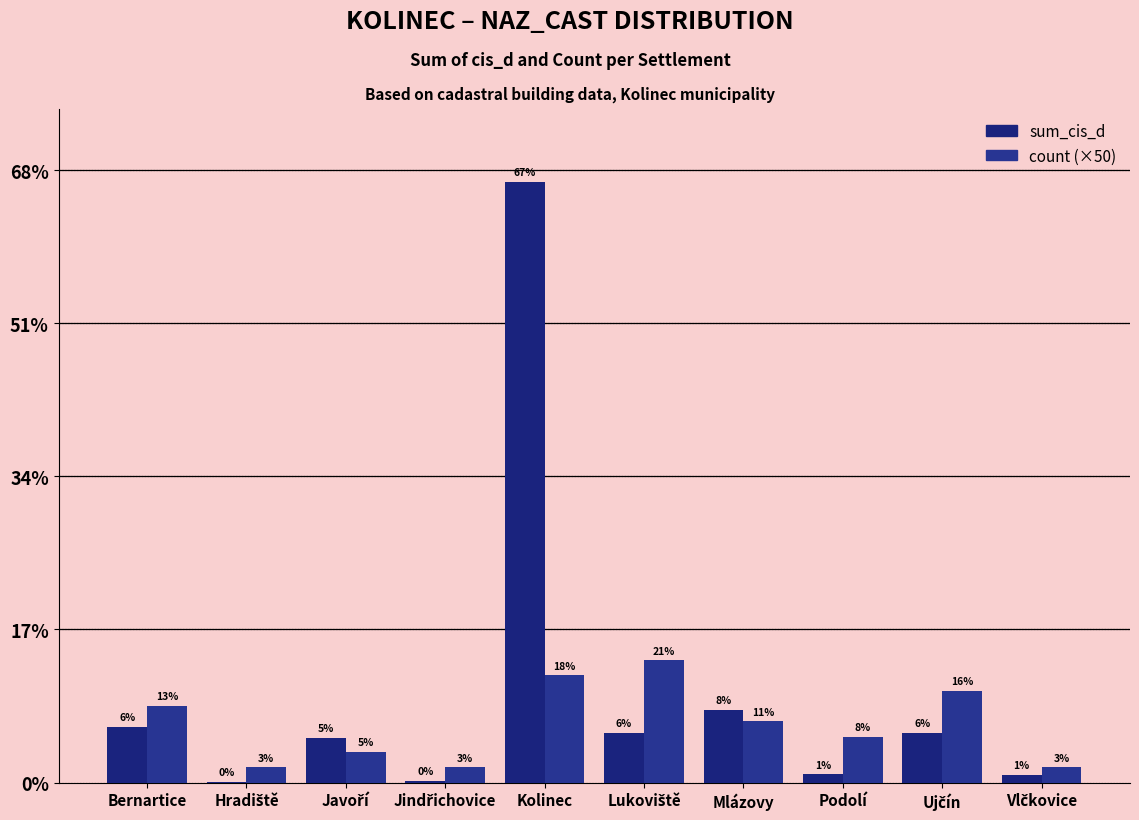

Are the bars horizontal?

No